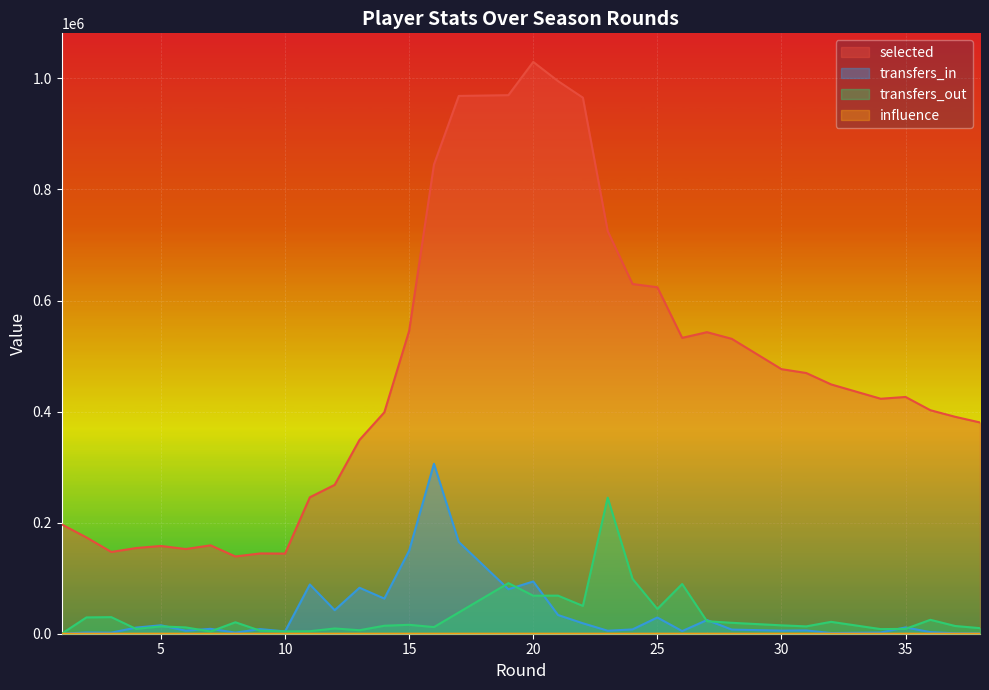

At how many categories does at least one series exceed 238434?

28